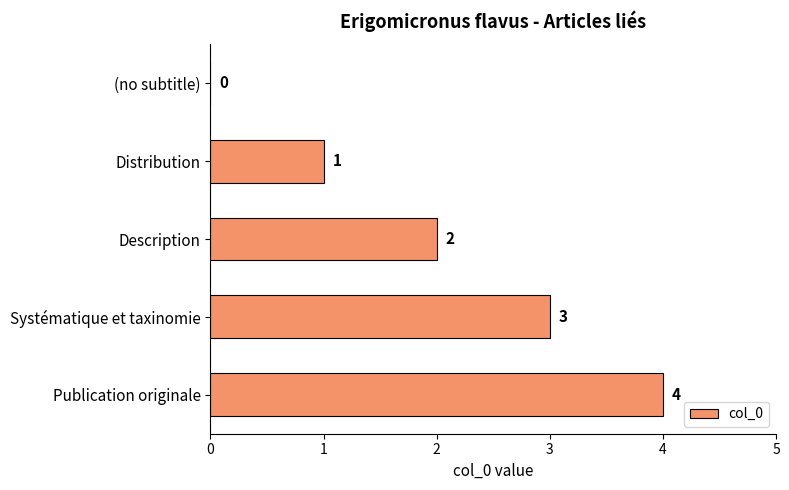

How many values are above zero?

4